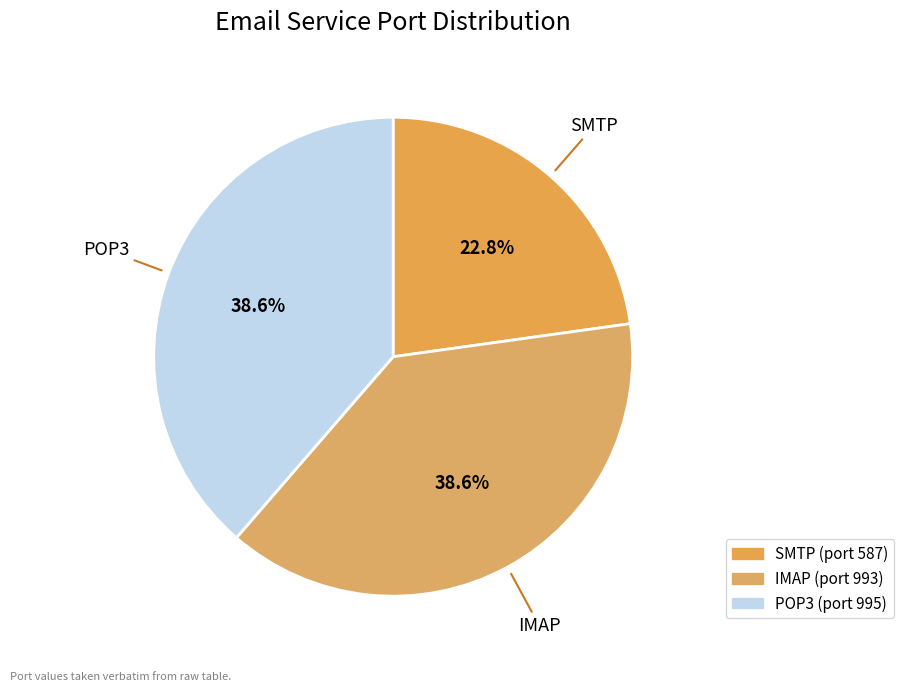

What percentage is NOT represented by SMTP?

77.2%